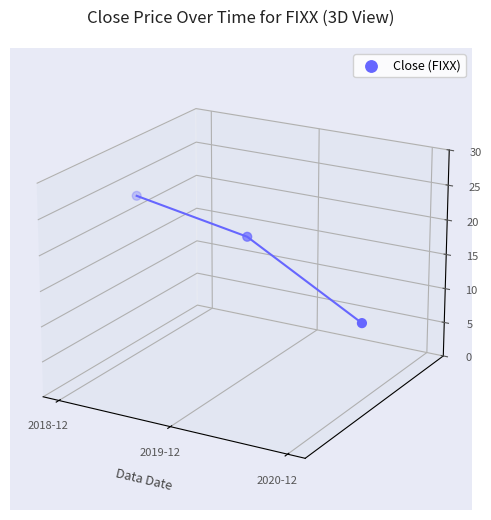

Which has a higher value, 2018-12 or 2020-12?

2018-12